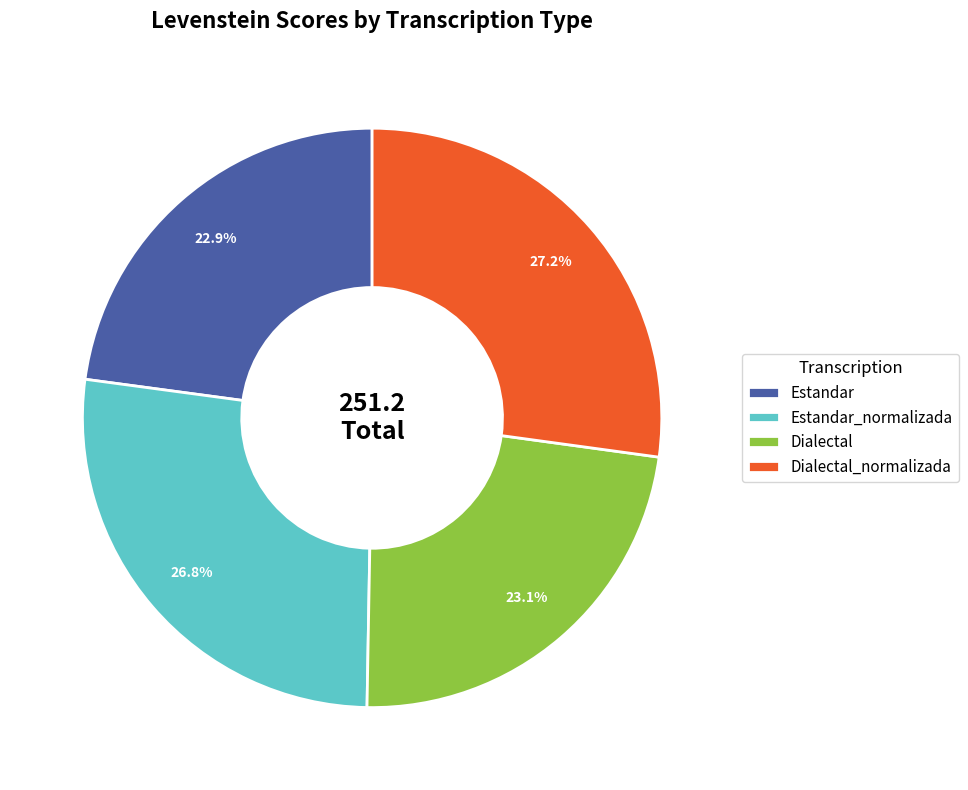

Is Dialectal_normalizada the majority of the pie?

No